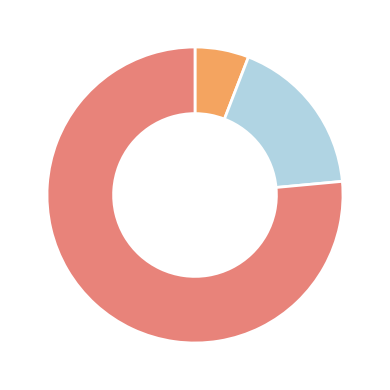

Does any single category account for the majority?

Yes